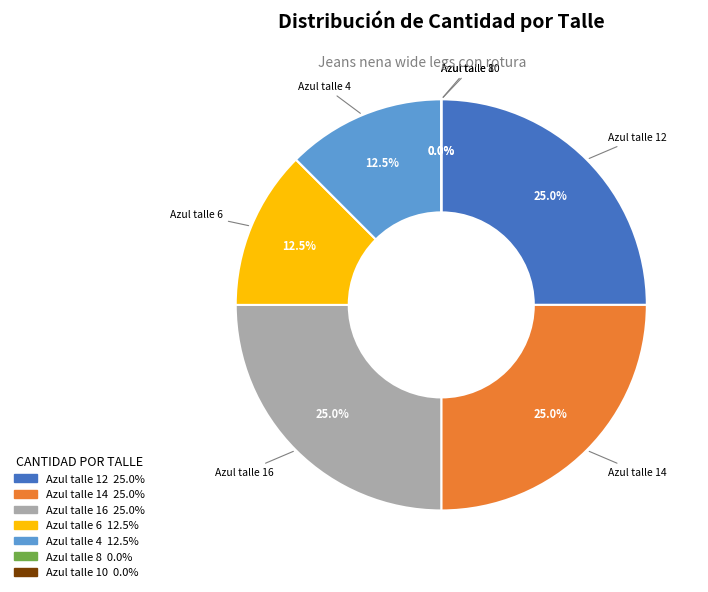

What is the change in value from Azul talle 12 to Azul talle 4?

-1